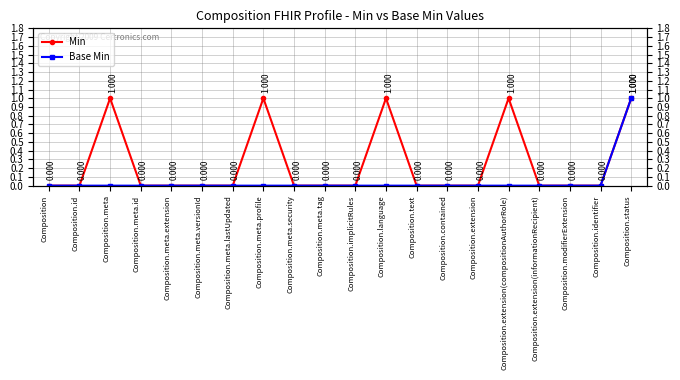

Which series has the largest total across all categories?

Min